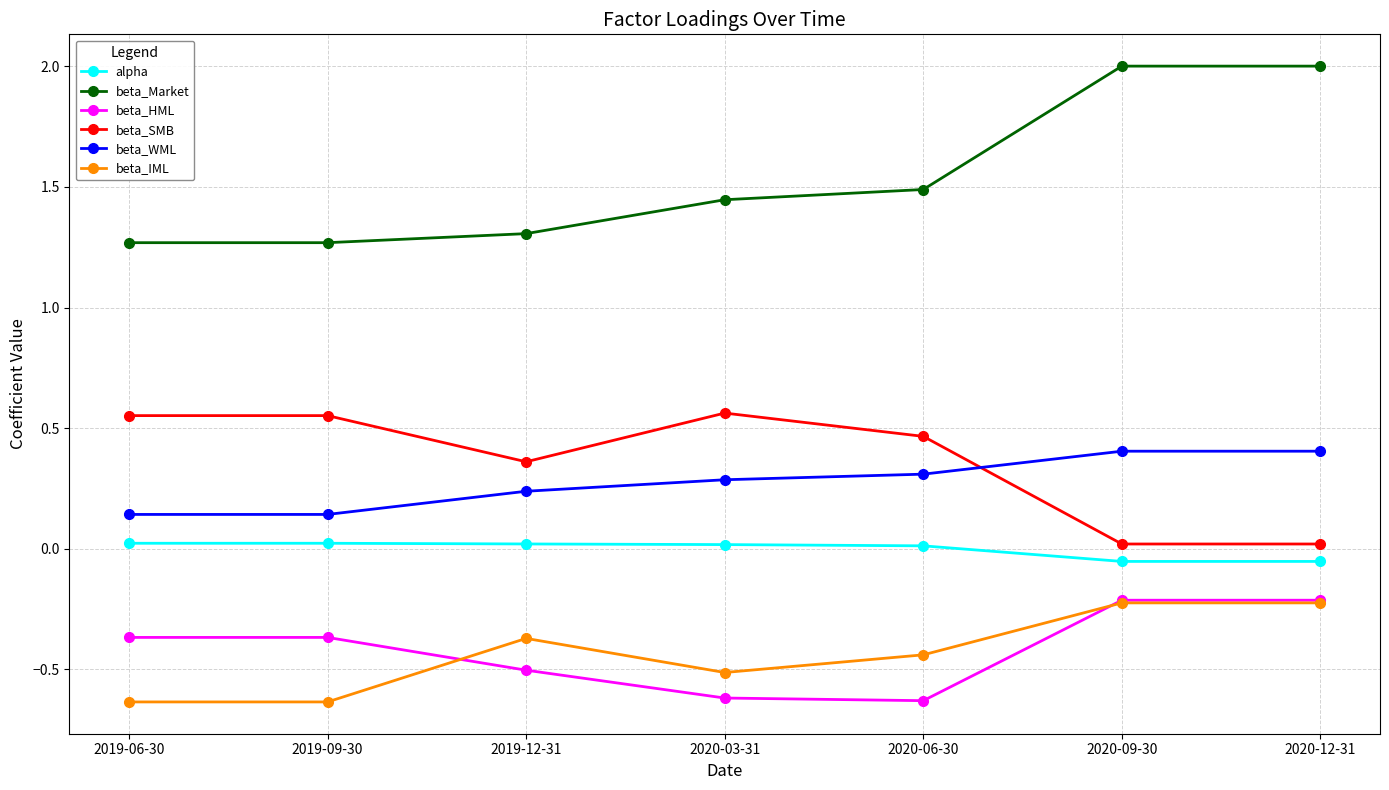

How many interior local valleys does the beta_HML series have?

1